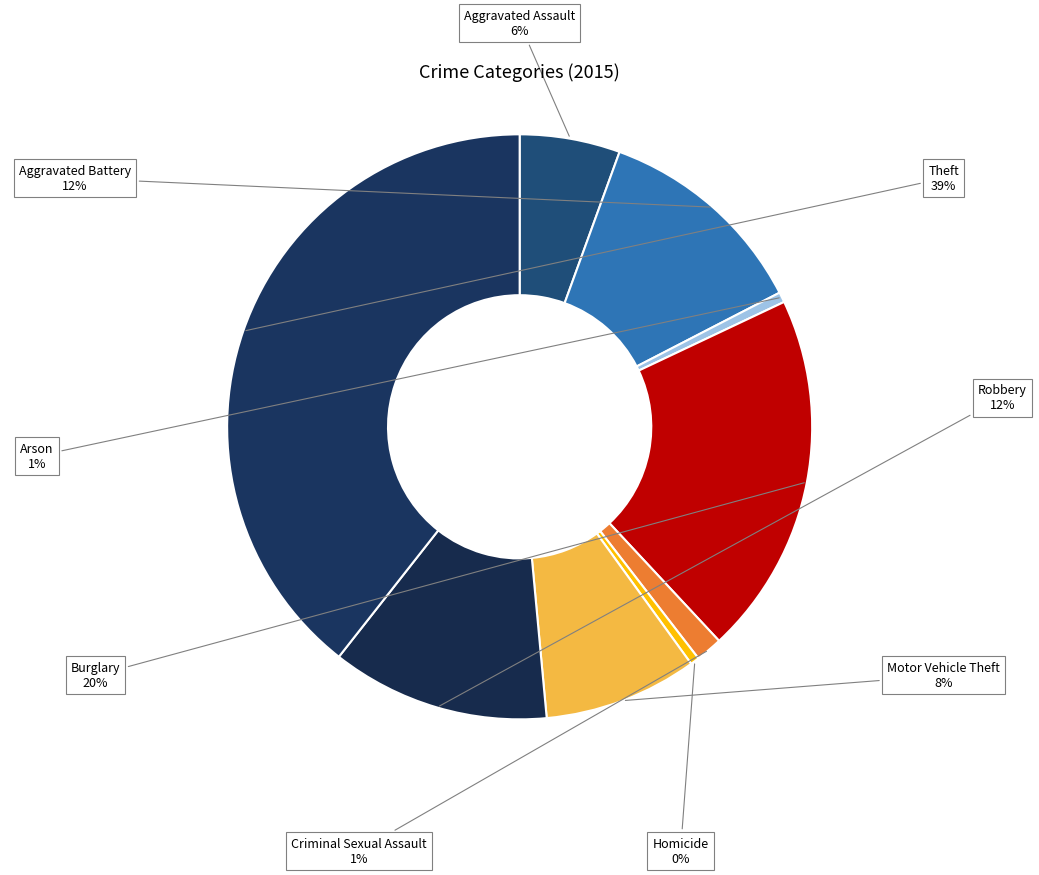

To the nearest percent, what is the difference between the largest and smallest slice percentages?

39%